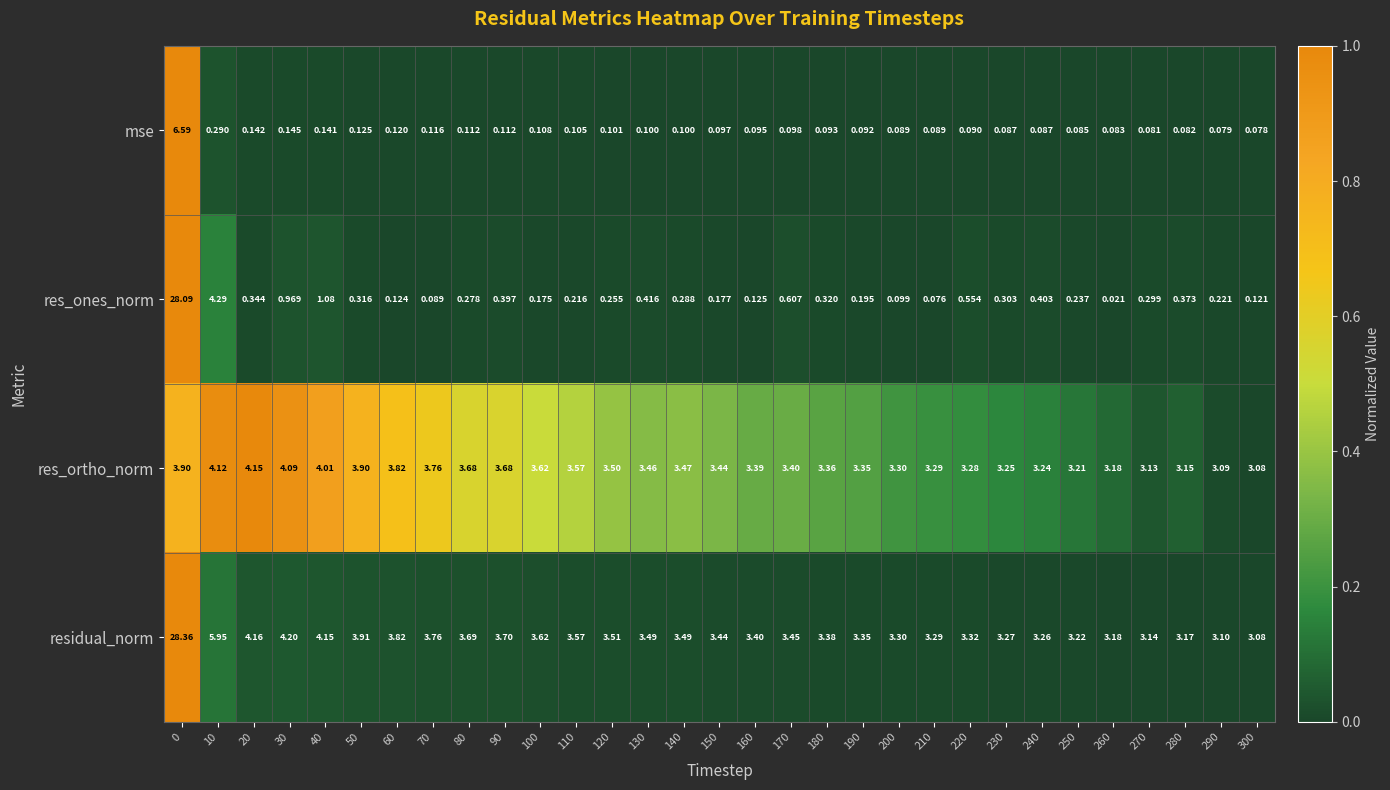

At 160, list the series in order from smallest to largest.

mse, res_ones_norm, res_ortho_norm, residual_norm